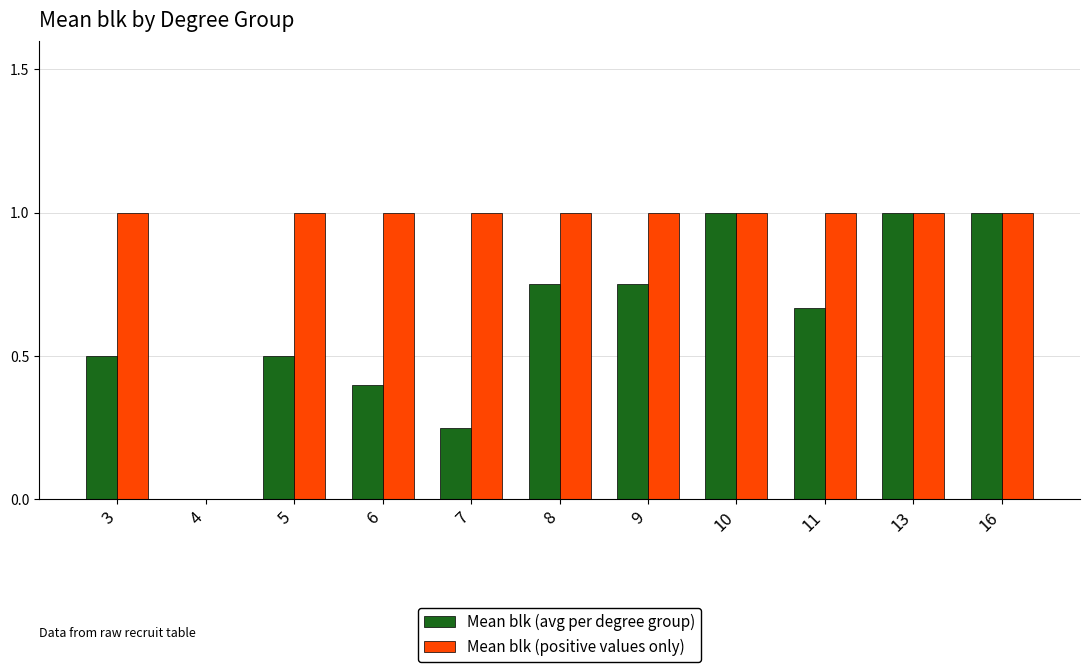

At which label is Mean blk (avg per degree group) closest to 0?

4